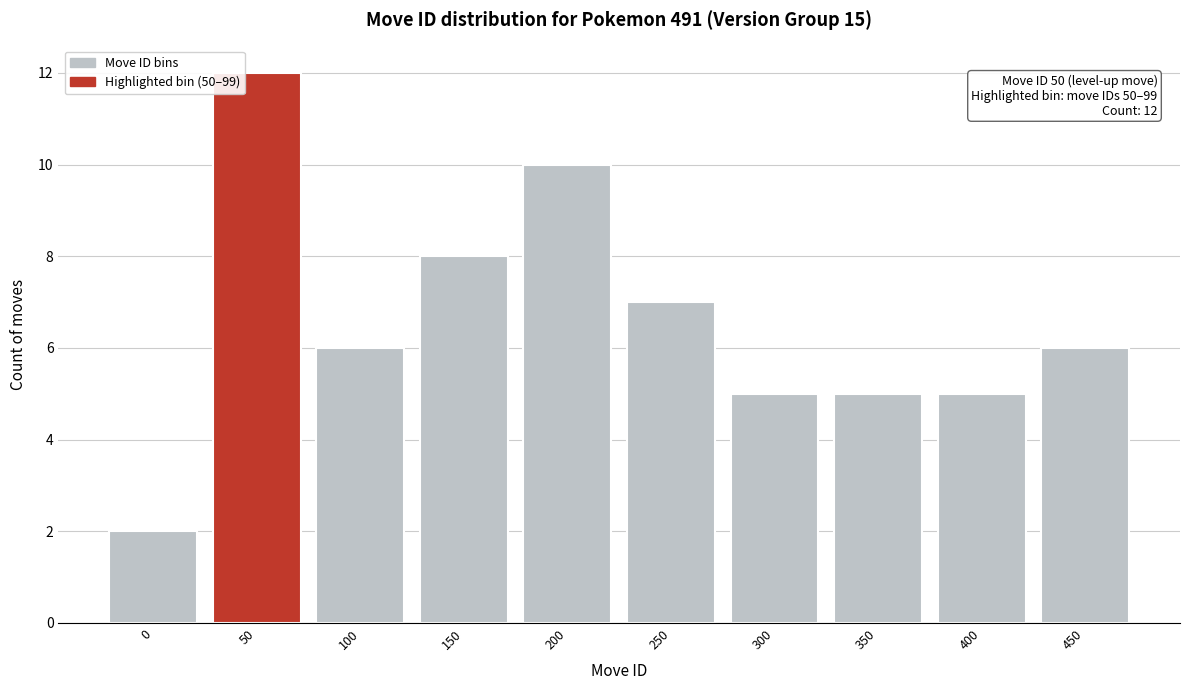

Reading left to right, what are all the values shown in this chart?

0=2	50=12	100=6	150=8	200=10	250=7	300=5	350=5	400=5	450=6